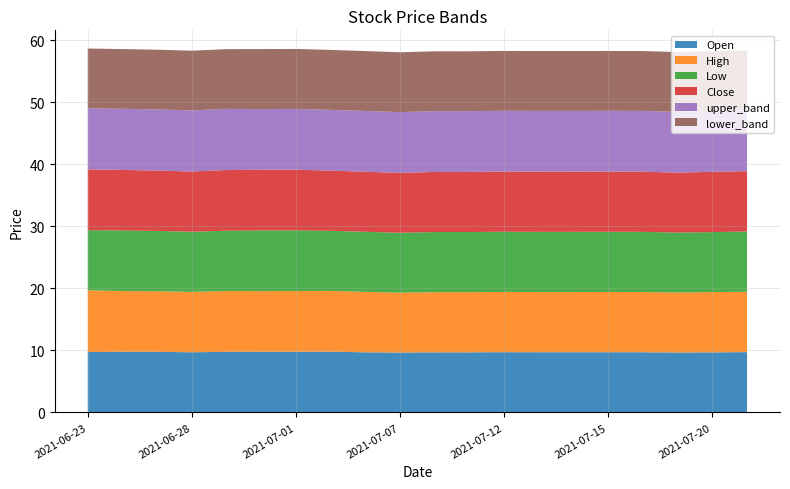

Reading right to left, extract all data points from this chart.

Open: 2021-07-21=9.7	2021-07-20=9.7	2021-07-19=9.7	2021-07-16=9.7	2021-07-15=9.7	2021-07-14=9.7	2021-07-13=9.7	2021-07-12=9.7	2021-07-09=9.7	2021-07-08=9.7	2021-07-07=9.6	2021-07-06=9.7	2021-07-02=9.8	2021-07-01=9.8	2021-06-30=9.8	2021-06-29=9.8	2021-06-28=9.7	2021-06-25=9.8	2021-06-24=9.8	2021-06-23=9.7
High: 2021-07-21=9.7	2021-07-20=9.7	2021-07-19=9.7	2021-07-16=9.7	2021-07-15=9.7	2021-07-14=9.7	2021-07-13=9.7	2021-07-12=9.7	2021-07-09=9.7	2021-07-08=9.7	2021-07-07=9.6	2021-07-06=9.7	2021-07-02=9.8	2021-07-01=9.8	2021-06-30=9.8	2021-06-29=9.8	2021-06-28=9.7	2021-06-25=9.8	2021-06-24=9.8	2021-06-23=9.9
Low: 2021-07-21=9.7	2021-07-20=9.7	2021-07-19=9.7	2021-07-16=9.7	2021-07-15=9.7	2021-07-14=9.7	2021-07-13=9.7	2021-07-12=9.7	2021-07-09=9.7	2021-07-08=9.7	2021-07-07=9.6	2021-07-06=9.7	2021-07-02=9.7	2021-07-01=9.8	2021-06-30=9.8	2021-06-29=9.7	2021-06-28=9.7	2021-06-25=9.7	2021-06-24=9.8	2021-06-23=9.7
Close: 2021-07-21=9.7	2021-07-20=9.7	2021-07-19=9.7	2021-07-16=9.7	2021-07-15=9.7	2021-07-14=9.7	2021-07-13=9.7	2021-07-12=9.7	2021-07-09=9.7	2021-07-08=9.7	2021-07-07=9.6	2021-07-06=9.7	2021-07-02=9.7	2021-07-01=9.8	2021-06-30=9.8	2021-06-29=9.8	2021-06-28=9.7	2021-06-25=9.7	2021-06-24=9.8	2021-06-23=9.8
upper_band: 2021-07-21=9.8	2021-07-20=9.8	2021-07-19=9.8	2021-07-16=9.8	2021-07-15=9.8	2021-07-14=9.8	2021-07-13=9.8	2021-07-12=9.8	2021-07-09=9.8	2021-07-08=9.8	2021-07-07=9.8	2021-07-06=9.8	2021-07-02=9.8	2021-07-01=9.8	2021-06-30=9.8	2021-06-29=9.9	2021-06-28=9.8	2021-06-25=9.9	2021-06-24=9.9	2021-06-23=9.9
lower_band: 2021-07-21=9.6	2021-07-20=9.6	2021-07-19=9.6	2021-07-16=9.6	2021-07-15=9.6	2021-07-14=9.6	2021-07-13=9.6	2021-07-12=9.6	2021-07-09=9.6	2021-07-08=9.6	2021-07-07=9.6	2021-07-06=9.7	2021-07-02=9.7	2021-07-01=9.7	2021-06-30=9.7	2021-06-29=9.6	2021-06-28=9.6	2021-06-25=9.6	2021-06-24=9.6	2021-06-23=9.6